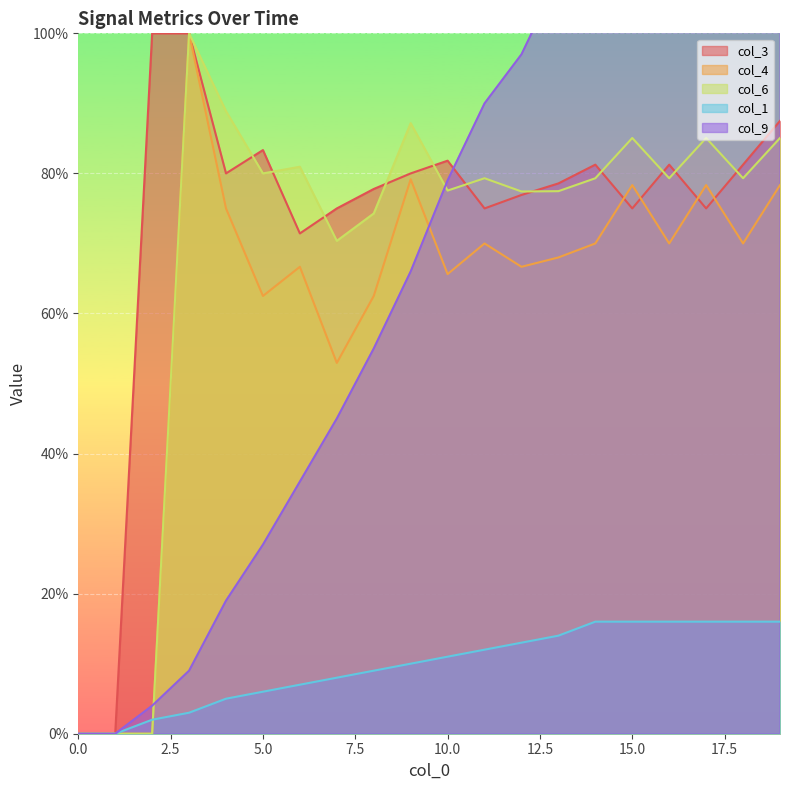

What is the sum of the col_1 values at 4 and 2?

7.0